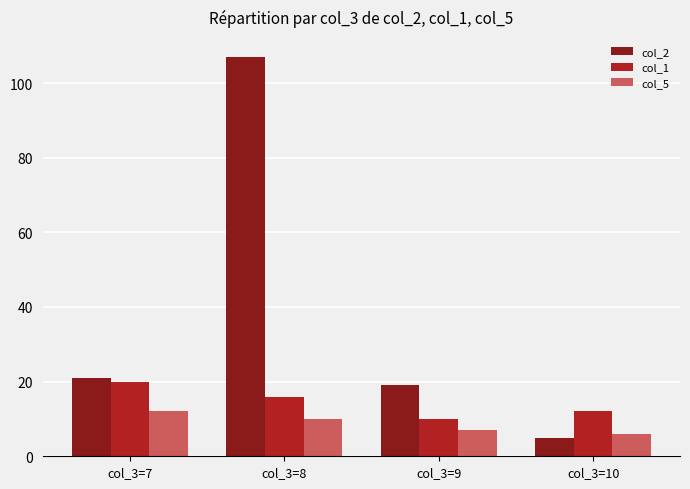

What is the average value of the col_2 series?

38